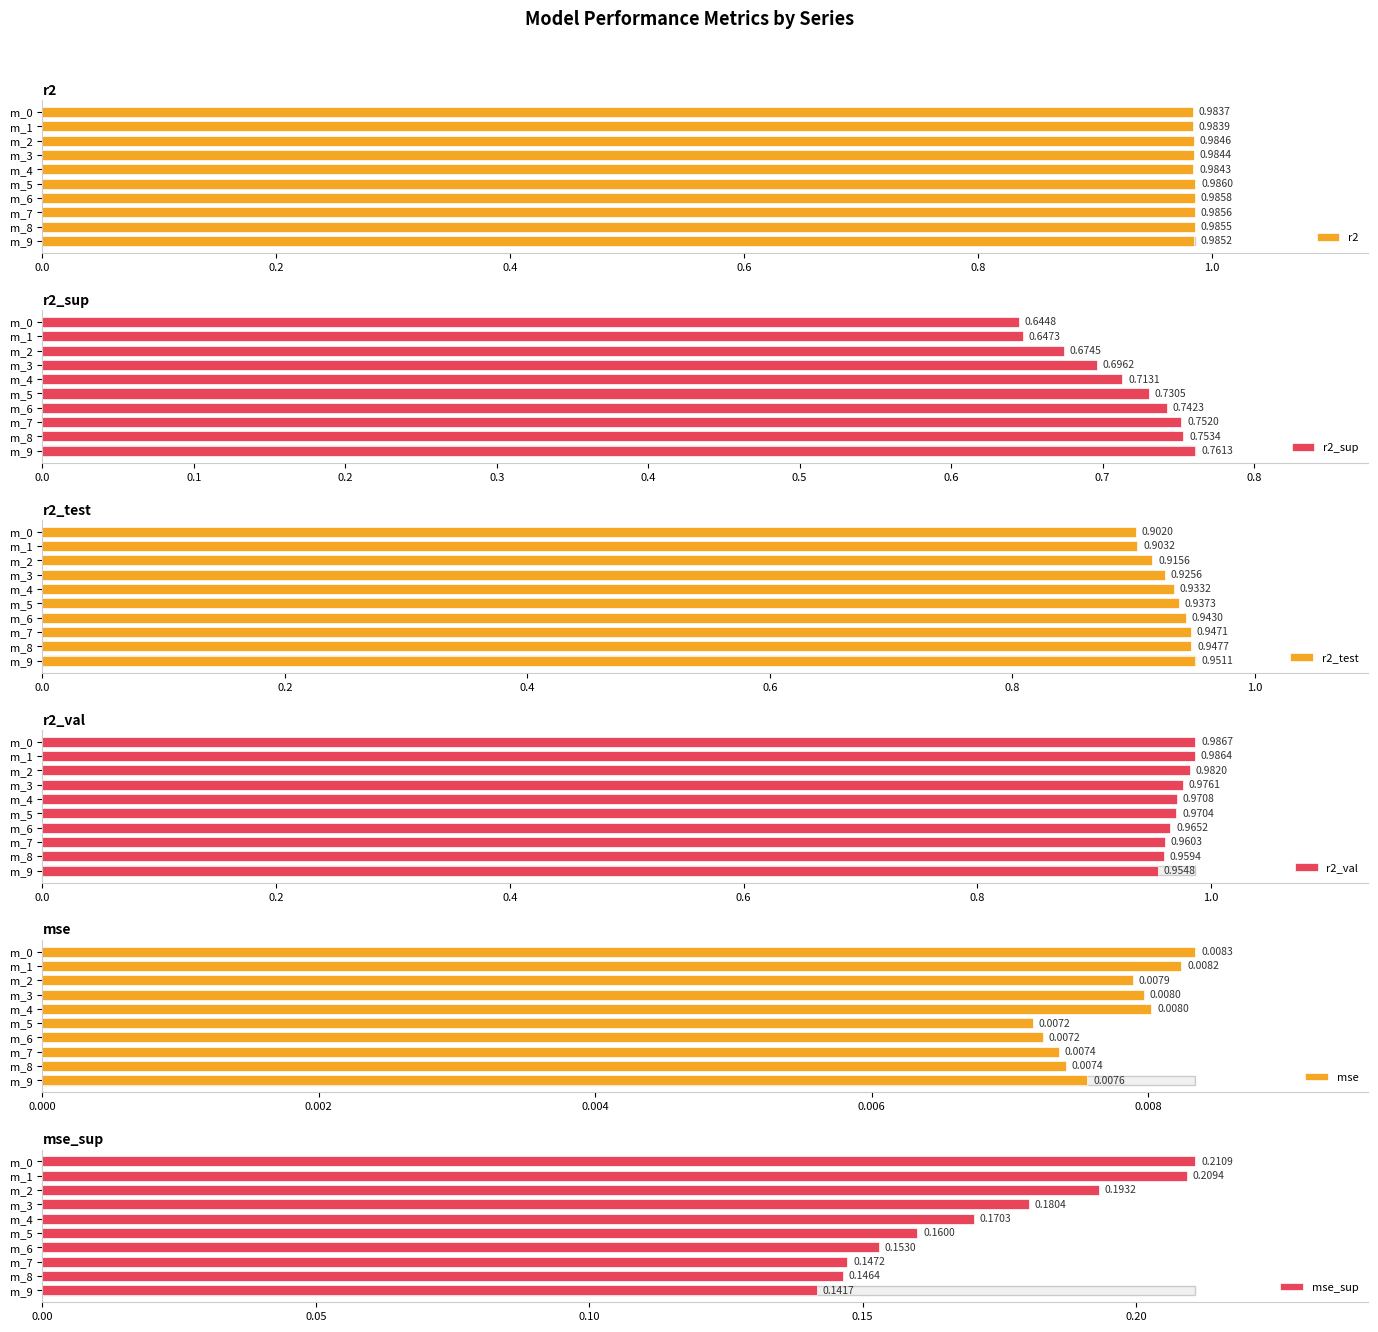

What is the sum of all r2_test values?

9.3